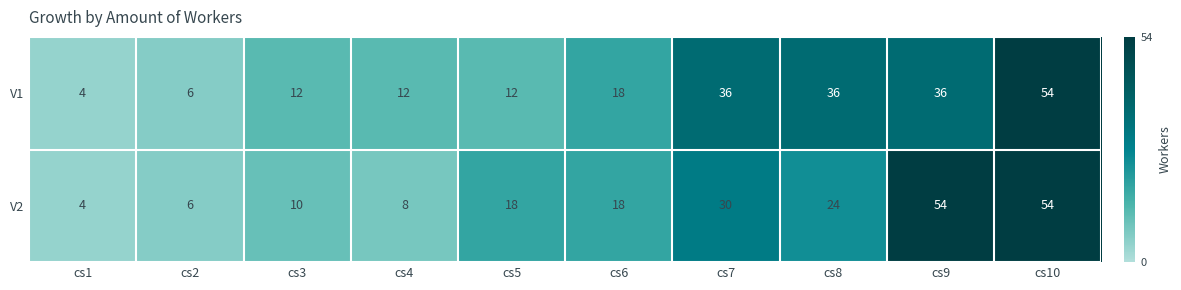

Reading right to left, list all the values displayed in this chart.

V1: 54	36	36	36	18	12	12	12	6	4
V2: 54	54	24	30	18	18	8	10	6	4